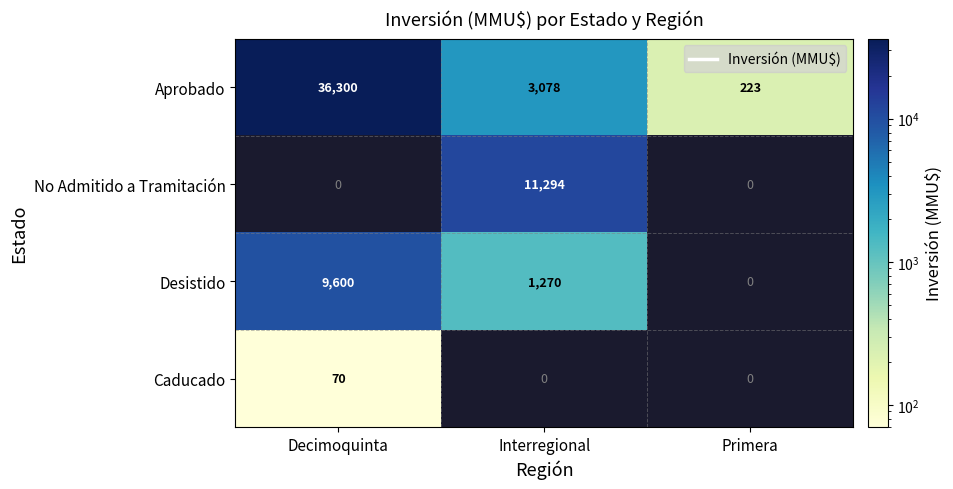

How many categories are shown in the chart?

3